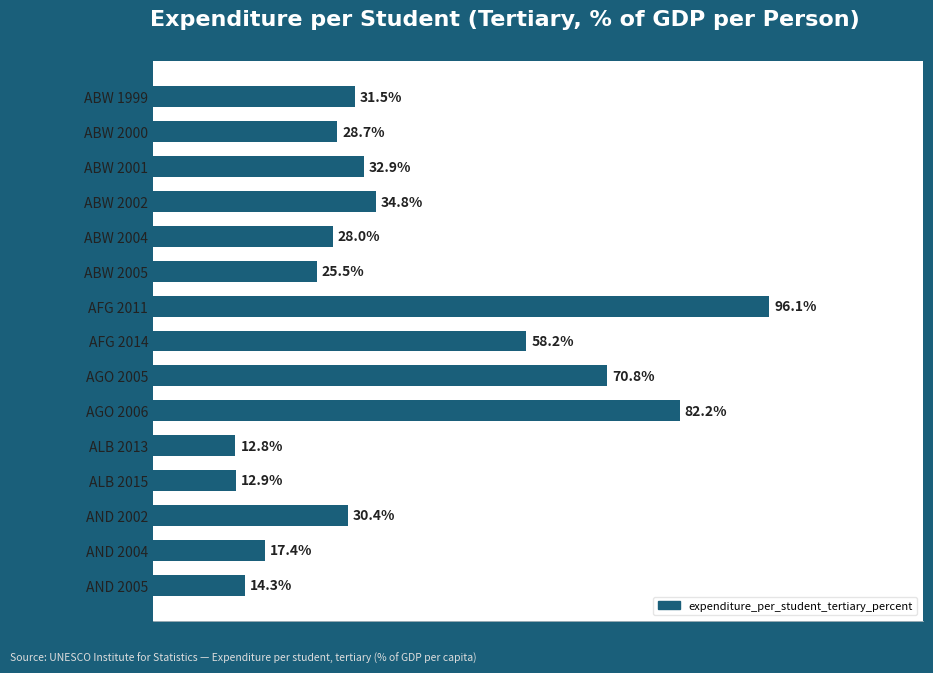

What is the label of the 4th bar from the bottom?

ALB 2015